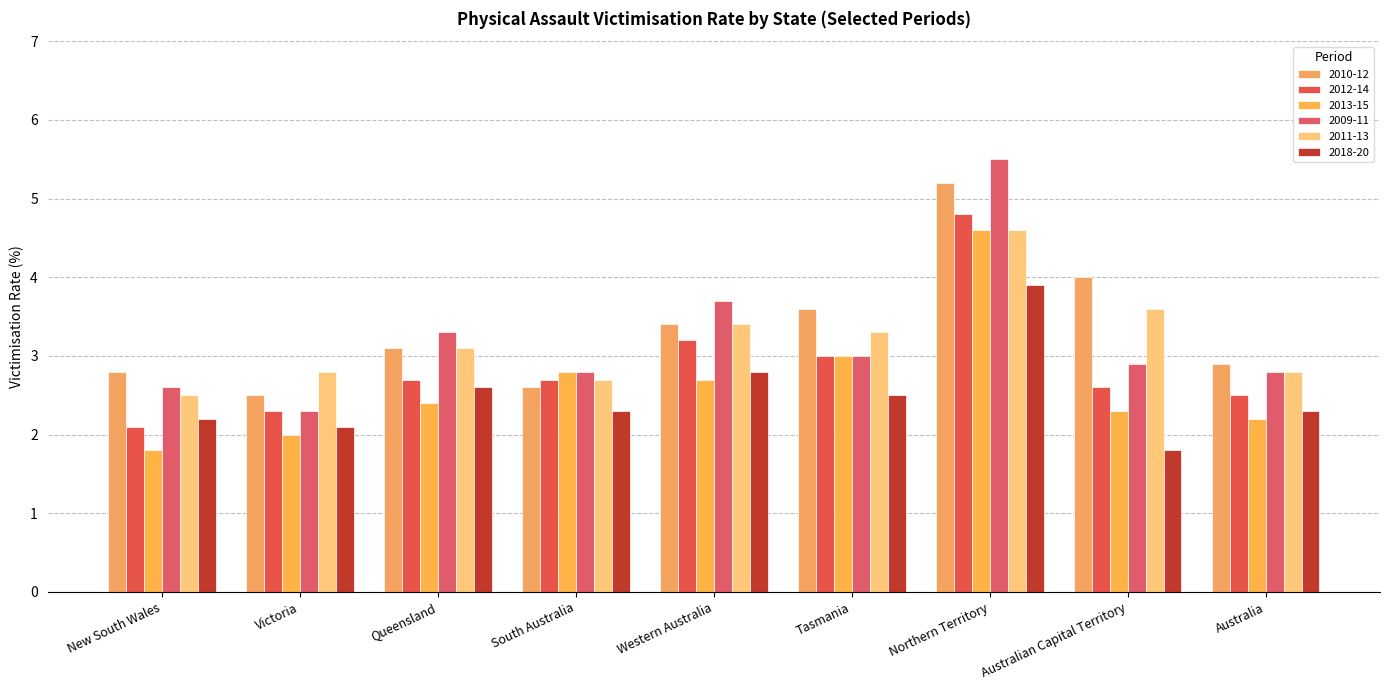

Rank the categories by 2018-20 value from lowest to highest.

Australian Capital Territory, Victoria, New South Wales, South Australia, Australia, Tasmania, Queensland, Western Australia, Northern Territory